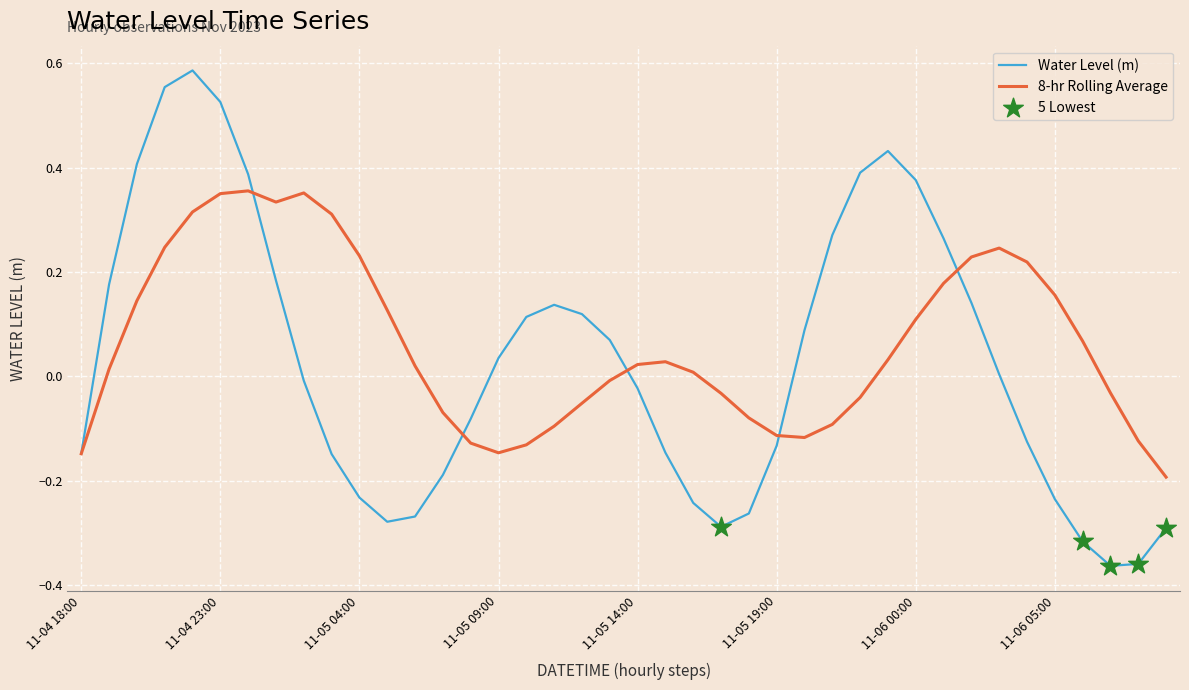

Which series has the widest spread of values?

Water Level (m)